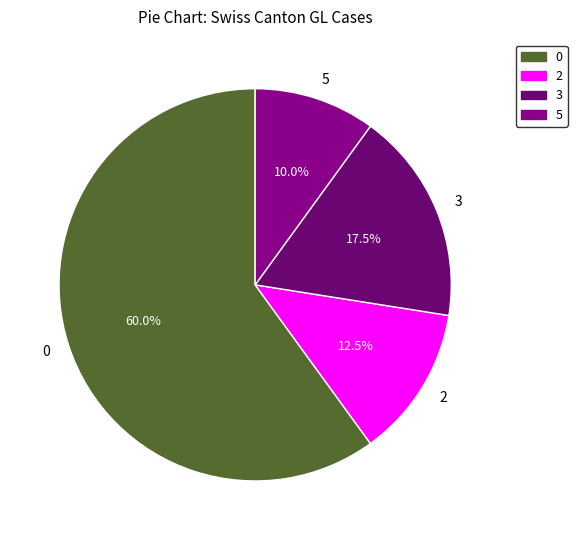

Which has a higher value, 5 or 3?

3